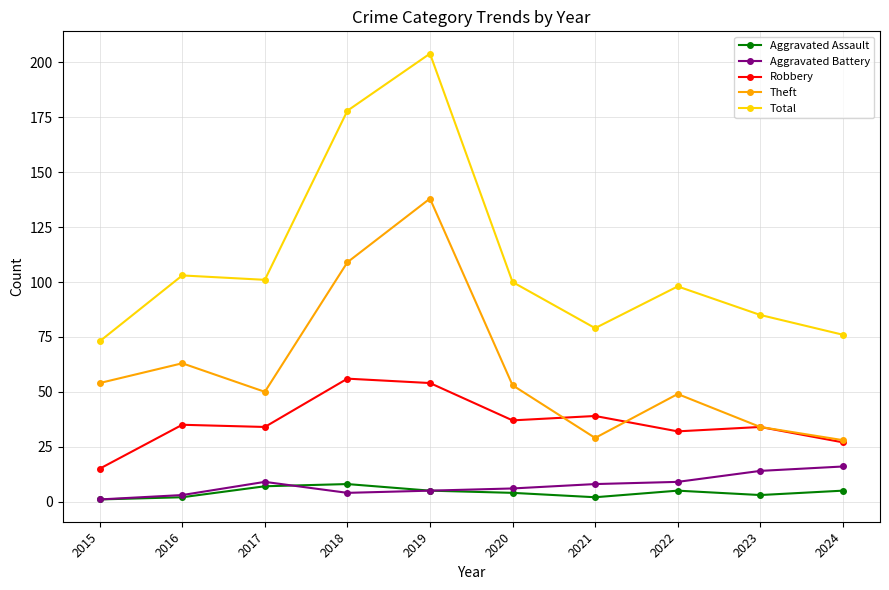

Reading left to right, extract all data points from this chart.

Aggravated Assault: 1	2	7	8	5	4	2	5	3	5
Aggravated Battery: 1	3	9	4	5	6	8	9	14	16
Robbery: 15	35	34	56	54	37	39	32	34	27
Theft: 54	63	50	109	138	53	29	49	34	28
Total: 73	103	101	178	204	100	79	98	85	76